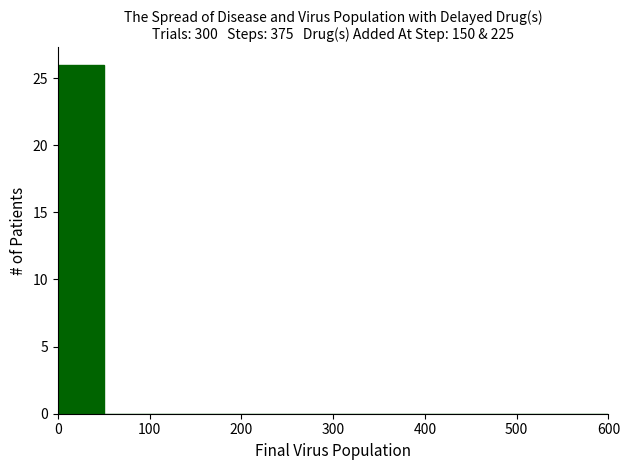

Reading left to right, transcribe this chart: for each bar, give the range it covers on the x-axis and its height. The values are not printed on the chart, so give them approximately, as read against the axis.

0 to 50: 26
50 to 100: 0
100 to 150: 0
150 to 200: 0
200 to 250: 0
250 to 300: 0
300 to 350: 0
350 to 400: 0
400 to 450: 0
450 to 500: 0
500 to 550: 0
550 to 600: 0